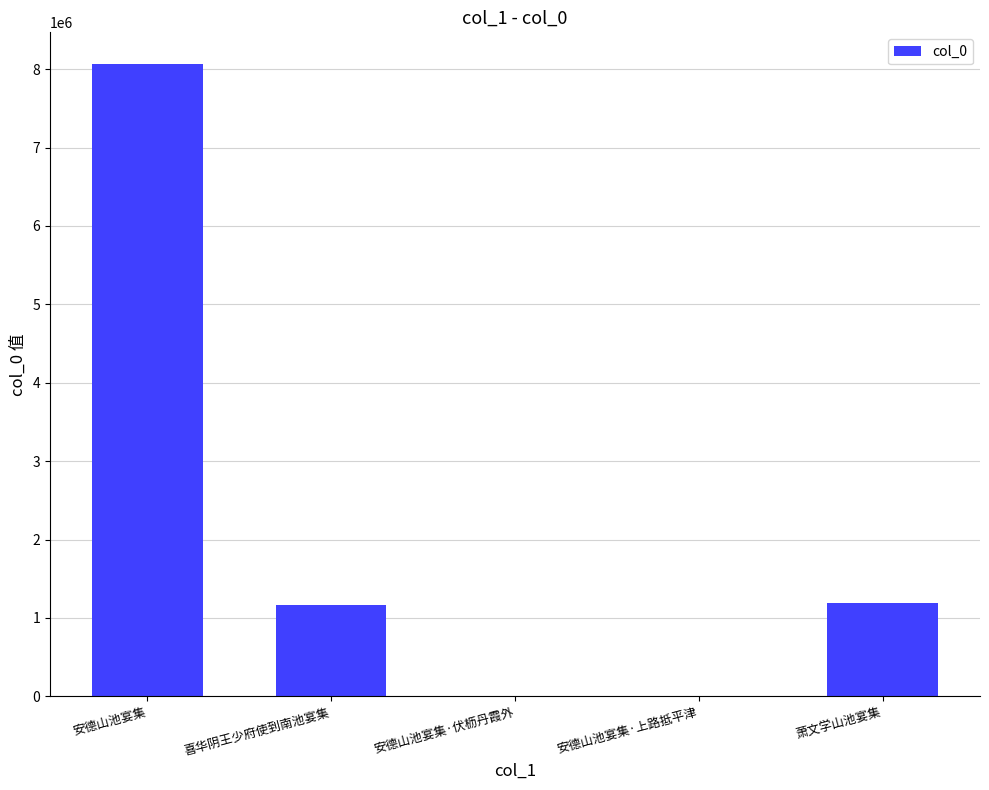

Is it true that the value at 喜华阴王少府使到南池宴集 is 355356?

False